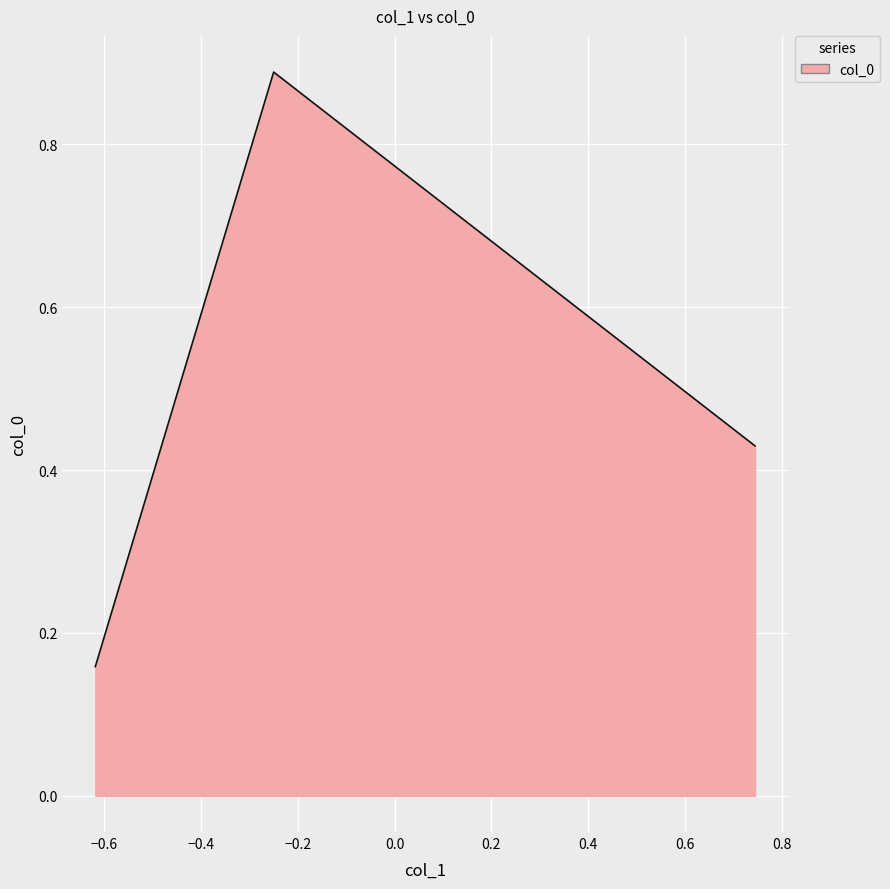

How many categories are shown in the chart?

3